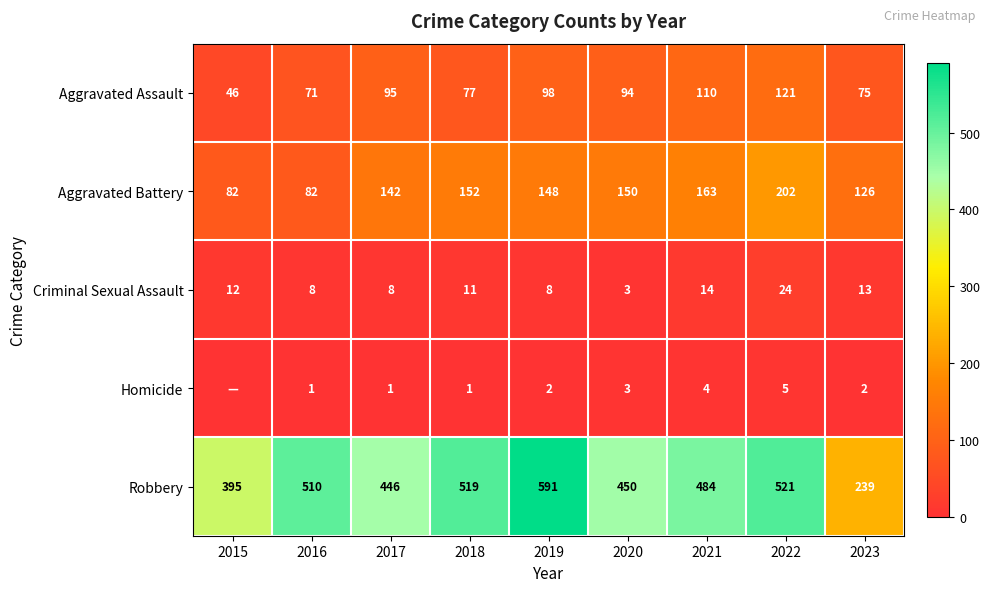

What is the difference between the Aggravated Assault values at 2015 and 2018?

31